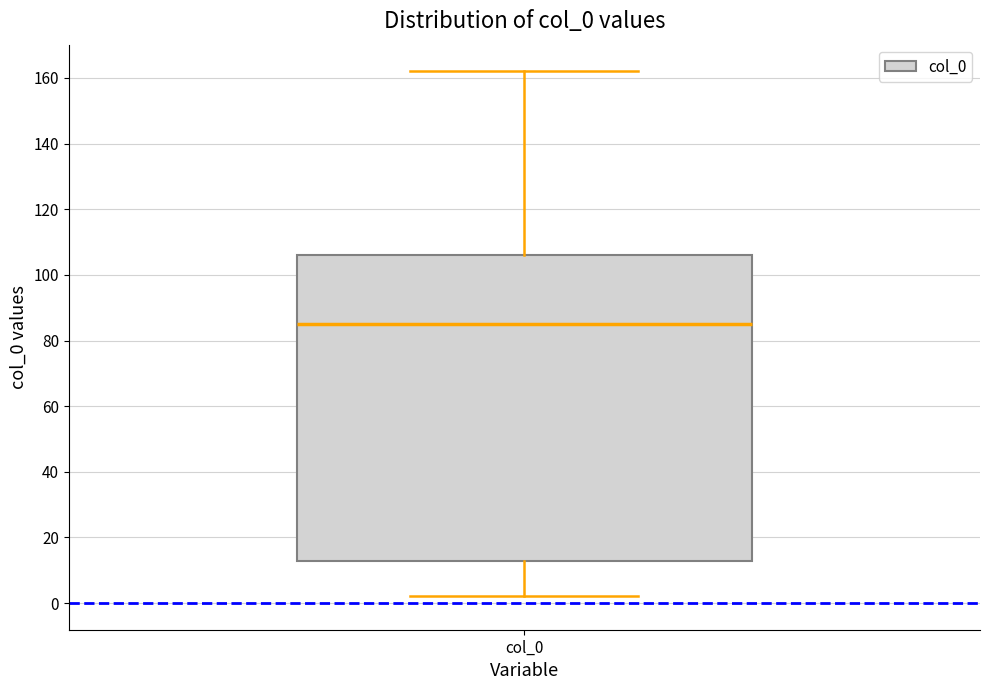

Read this box plot against the y-axis: the position of the median line, the range covered by the box, and the ends of both whiskers. The values are not printed on the chart, so give them approximately, as read against the axis.

median 86, box 12 to 106, whiskers 2 to 162